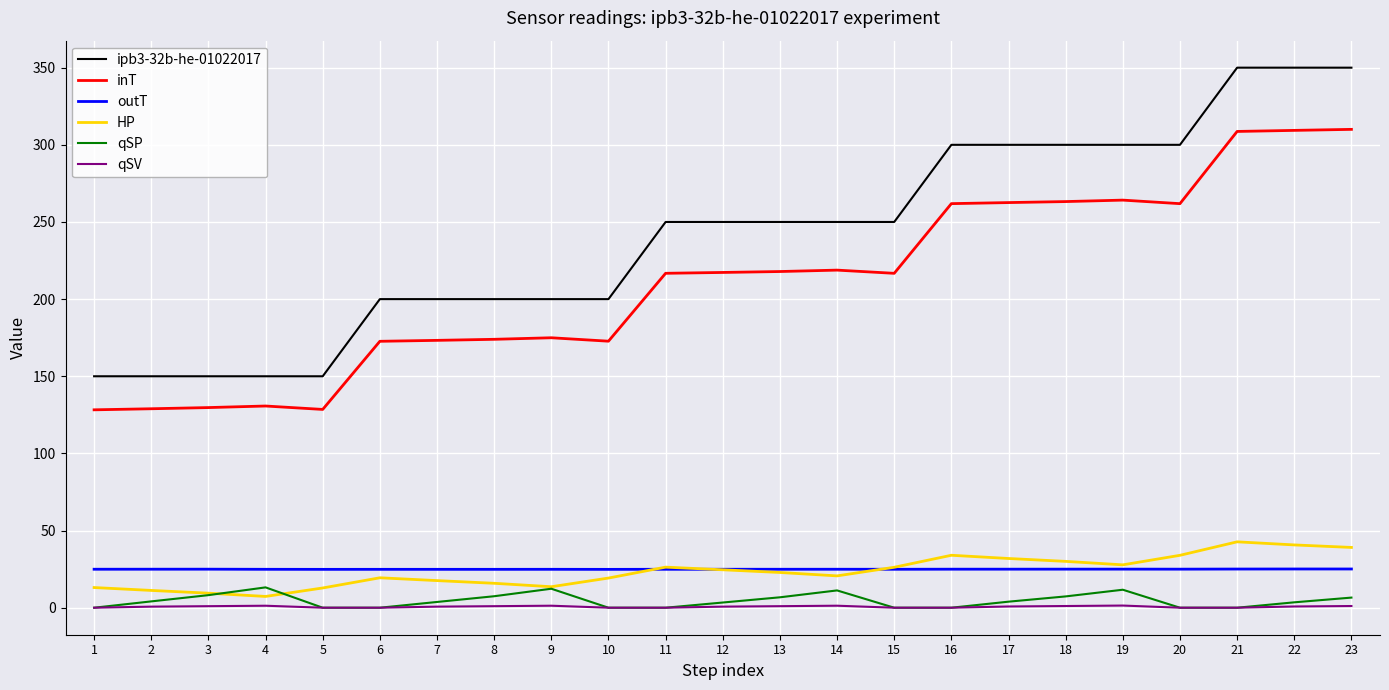

True or false: inT and outT intersect in this chart.

False